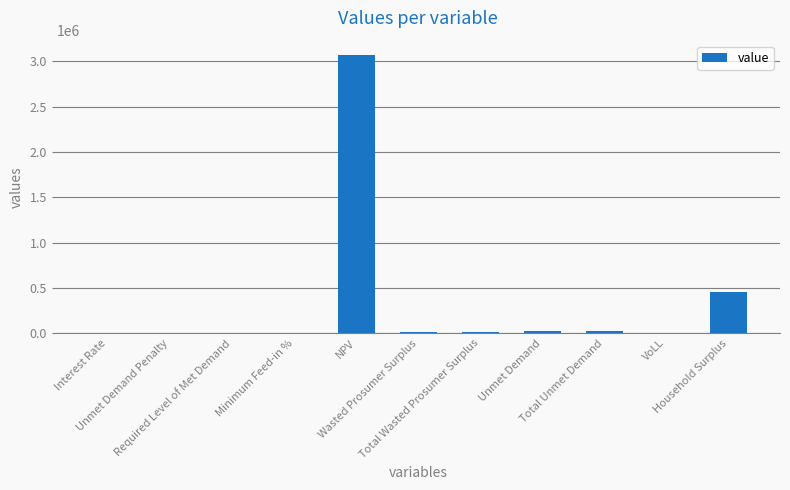

What is the greatest value displayed?

3073395.2